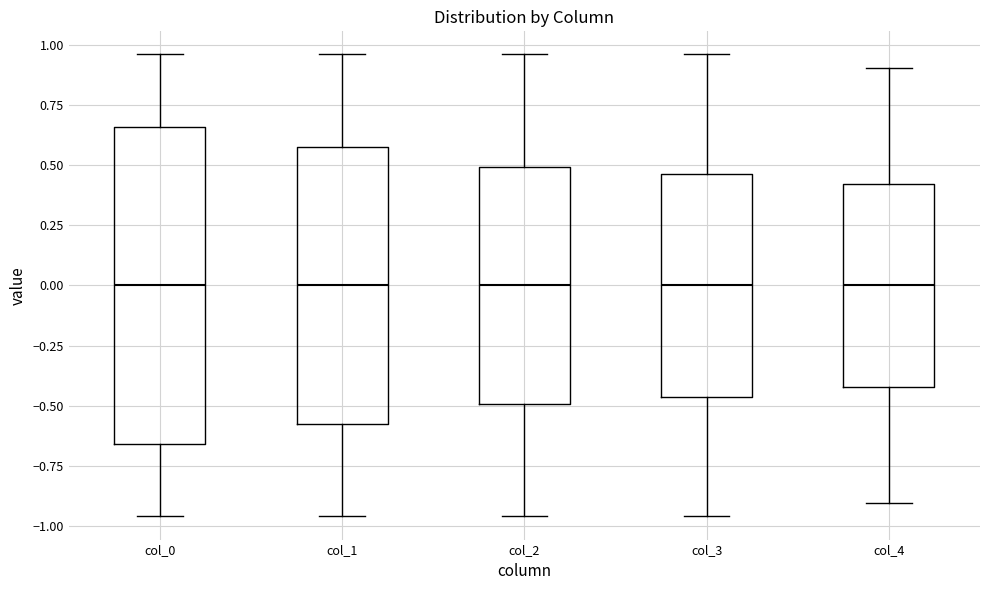

Where does the median line of the box for col_0 sit on the y-axis? The values are not printed on the chart, so give them approximately, as read against the axis.

0.00